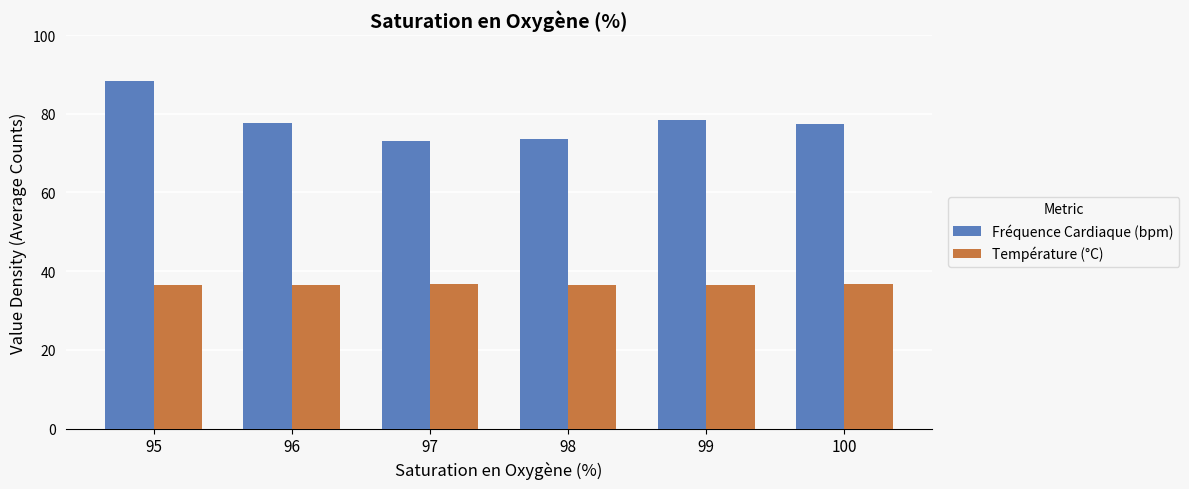

What is the sum of the Température (°C) values at 97 and 98?

73.3